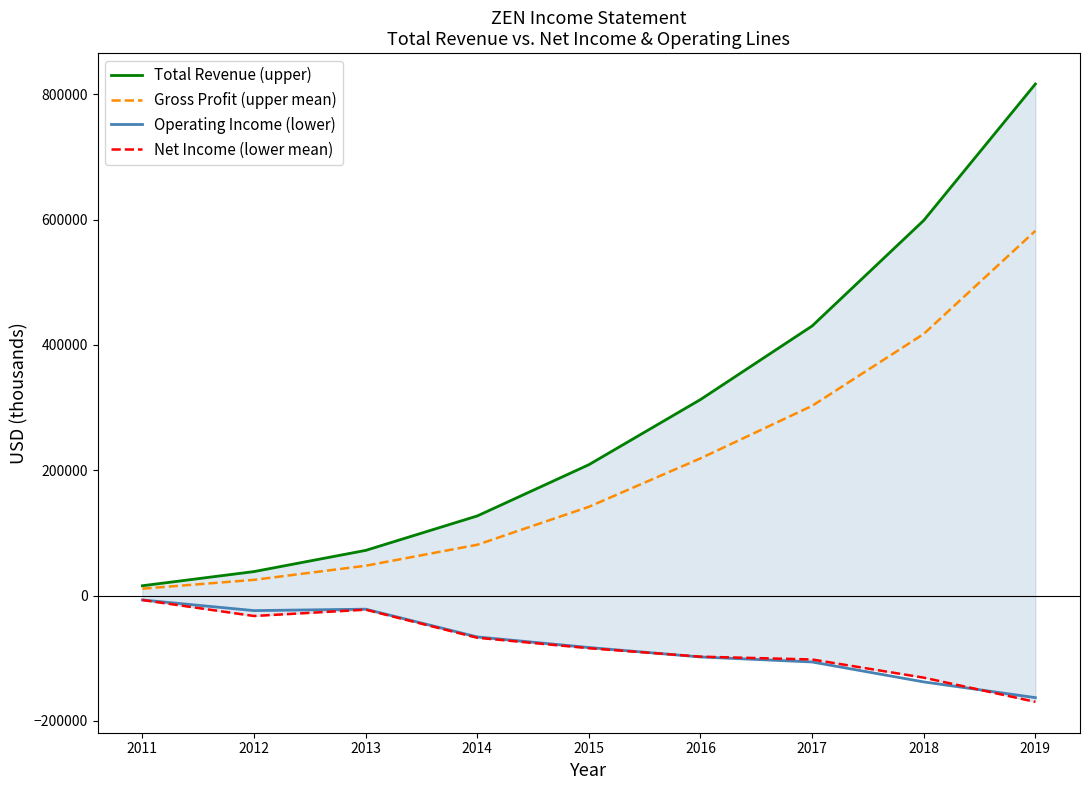

How many values in the Gross Profit (upper mean) series are below 141600?

4